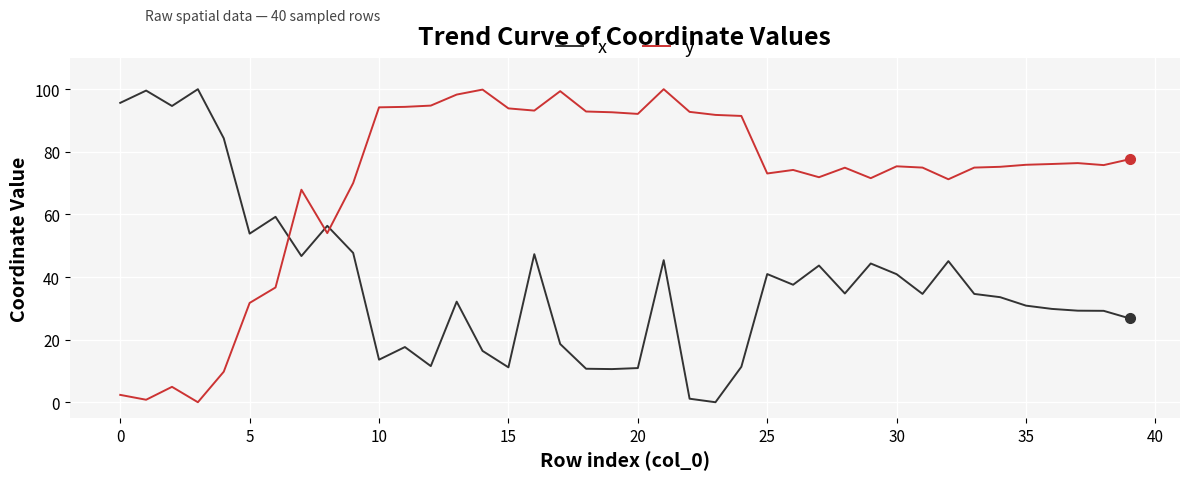

What is the difference between the maximum and minimum values in the x series?

100.0